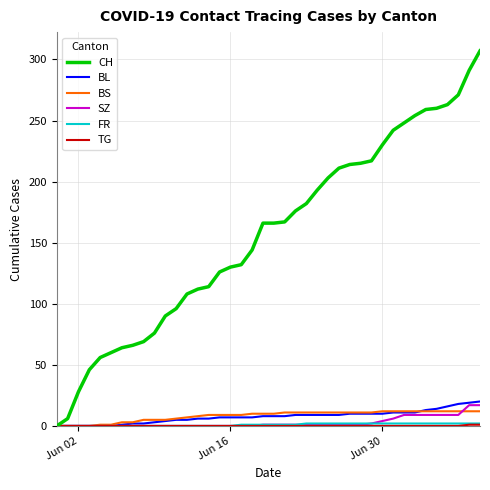

Which series has the largest range (max minus min)?

CH